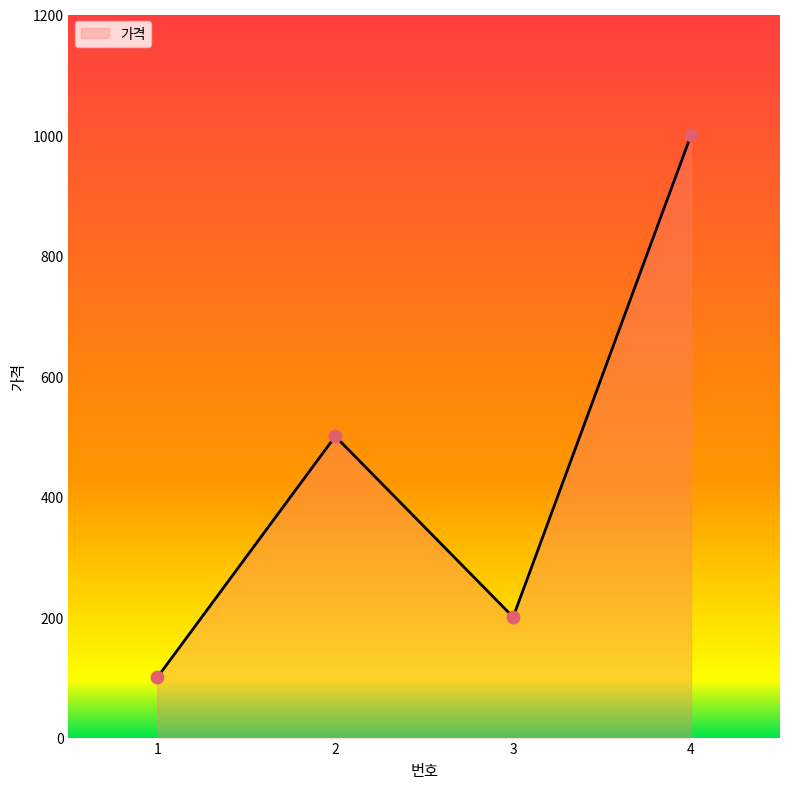

What is the change in value from 3 to 4?

+800